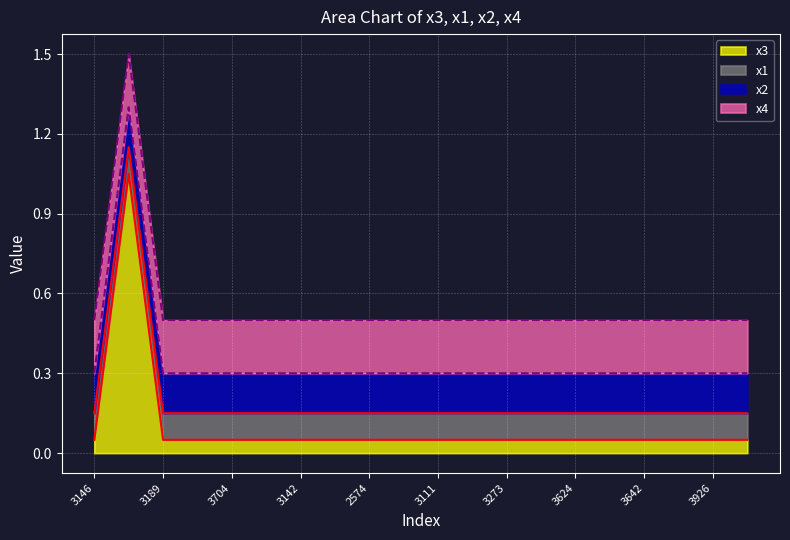

What is the total value across all series at 3704?

0.5